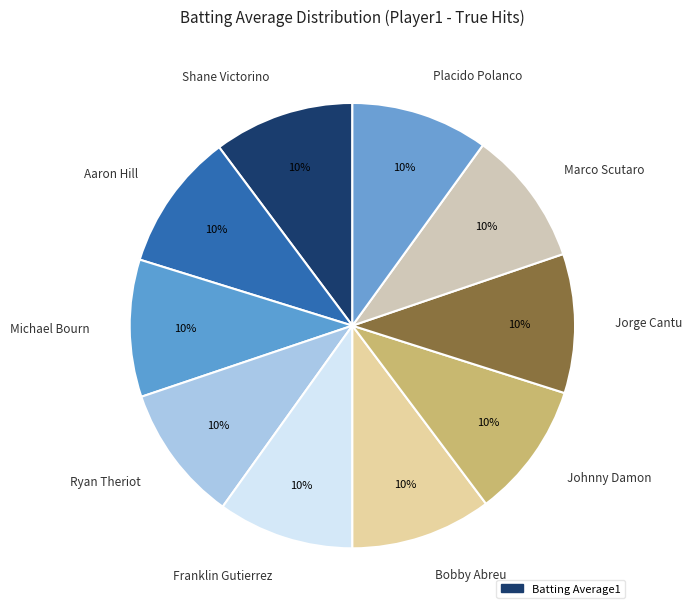

Combined, do Placido Polanco and Michael Bourn account for over 50%?

No